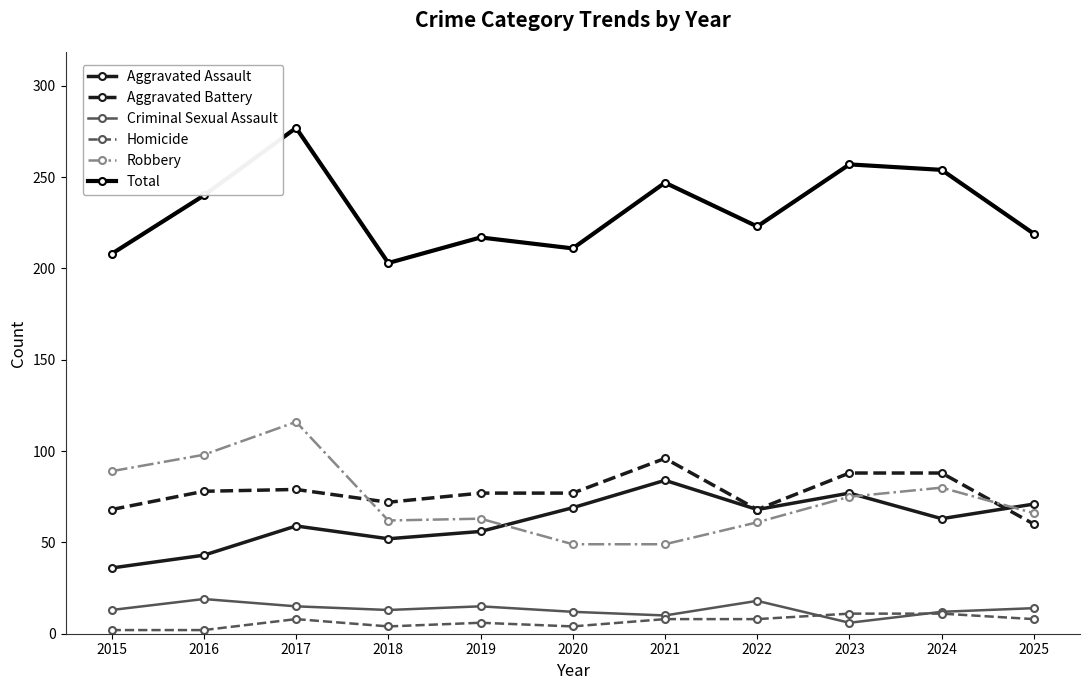

Read the Criminal Sexual Assault value at 2019, to the nearest 10.

20